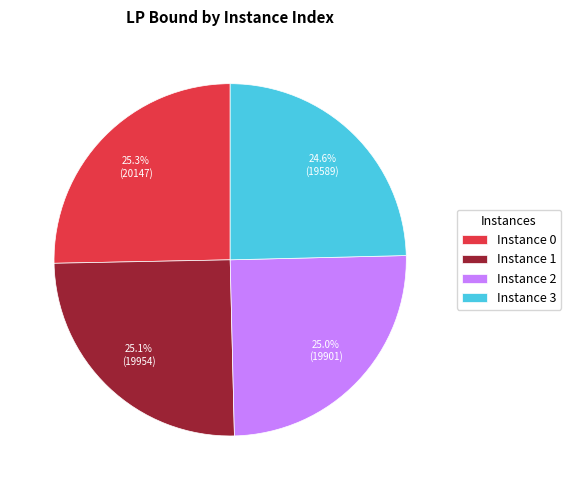

Approximately how many times larger is the value at Instance 3 compared to Instance 1?

1.0